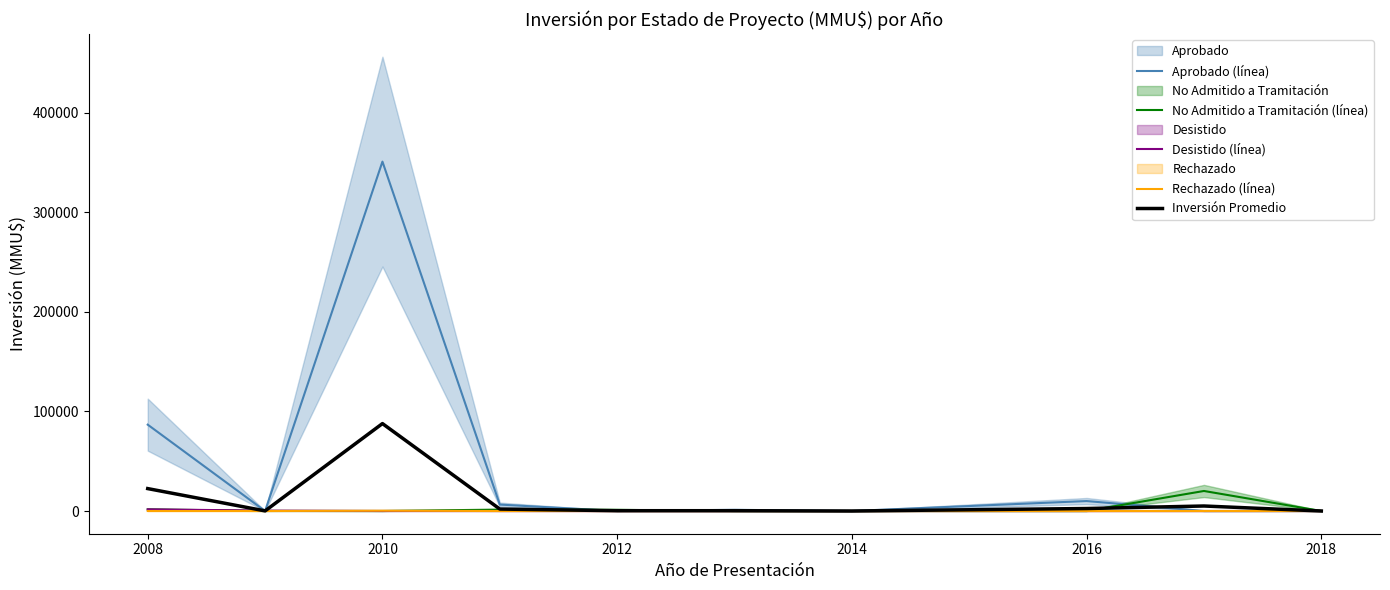

What are all the series names shown in the legend?

Aprobado (línea), No Admitido a Tramitación (línea), Desistido (línea), Rechazado (línea), Inversión Promedio